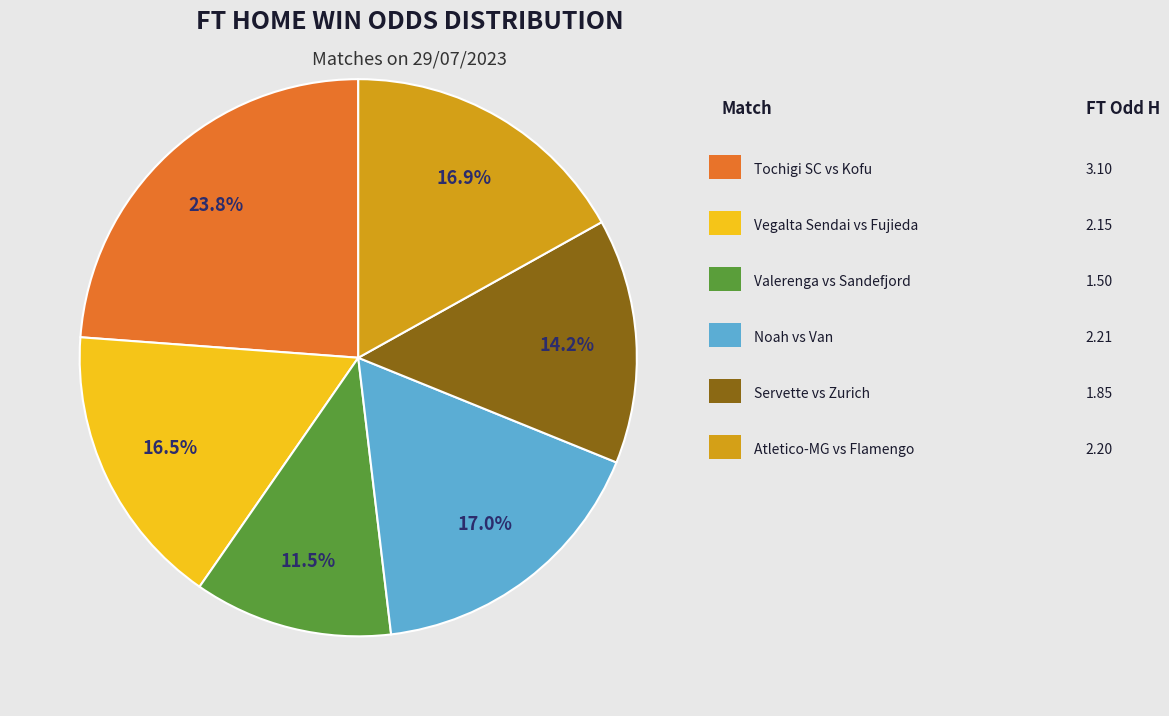

Is there a majority slice in this chart?

No